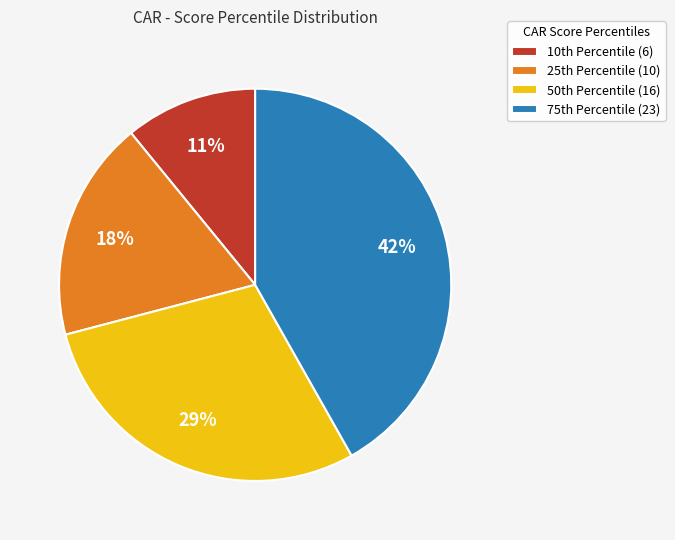

What is the largest slice in the pie chart?

75th Percentile (23)